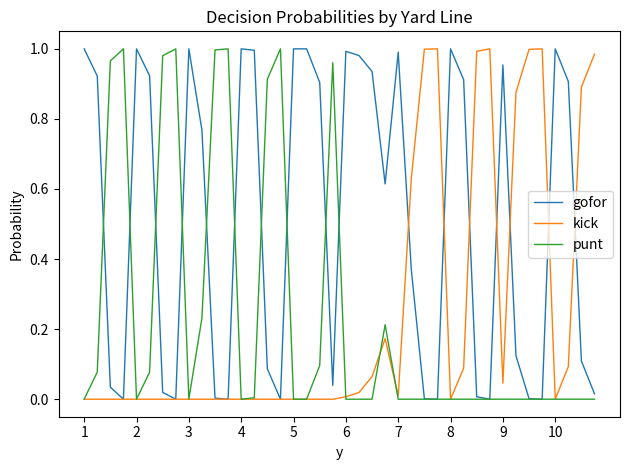

Does the chart display data point markers on the line(s)?

No